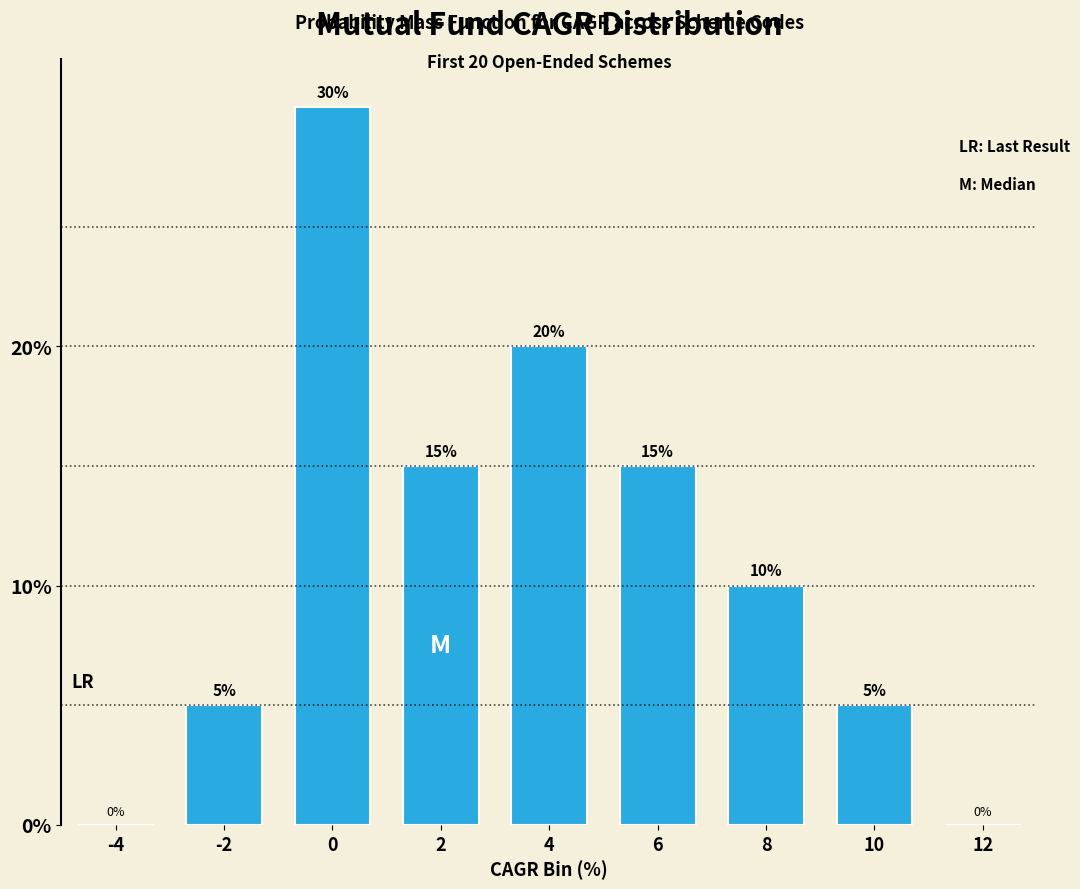

What is the change in value from -4 to 4?

+20